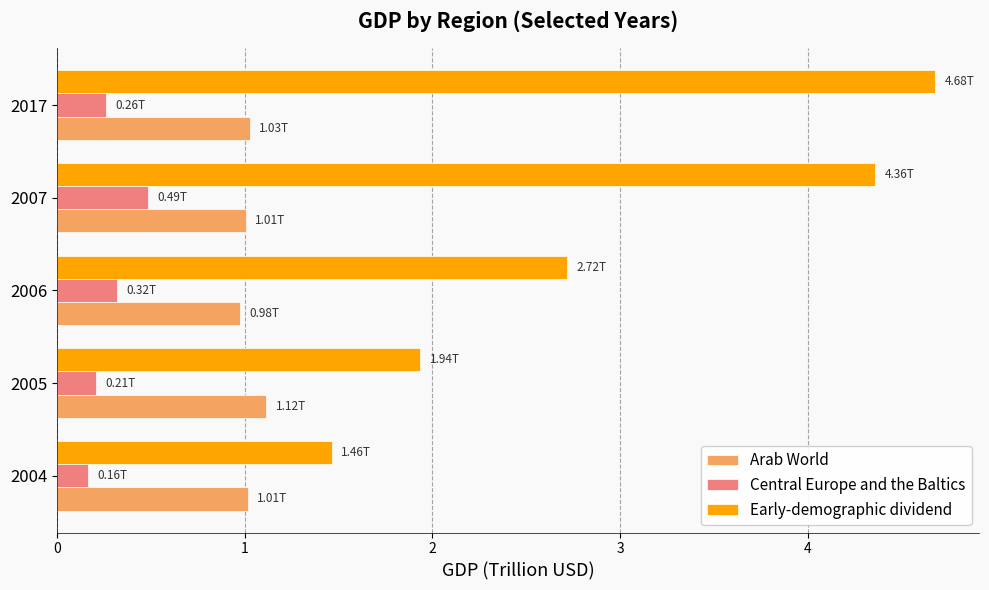

What is the maximum value for Central Europe and the Baltics?

0.5